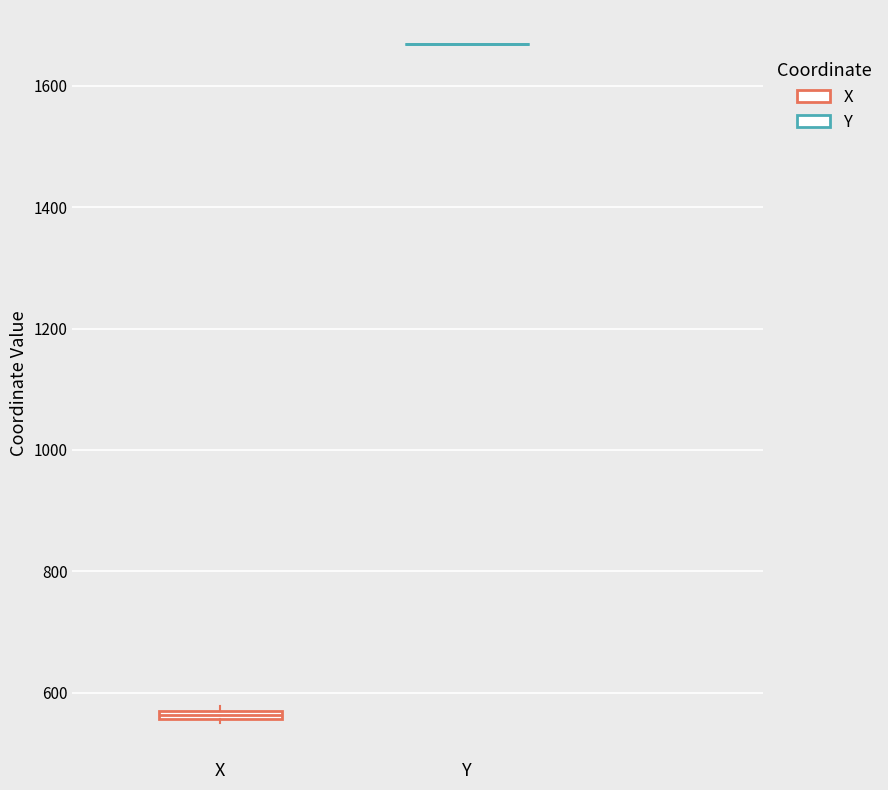

Where is the lower edge of the box for X on the y-axis? The values are not printed on the chart, so give them approximately, as read against the axis.

560